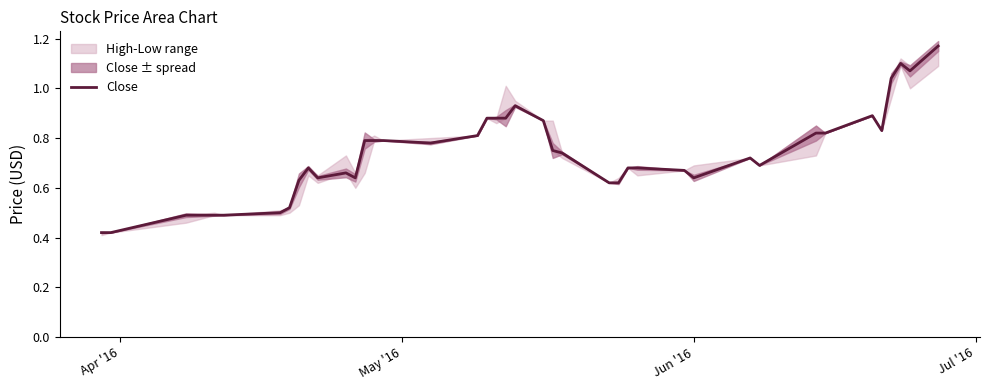

Reading left to right, what are all the values shown in this chart?

0.4	0.4	0.5	0.5	0.5	0.5	0.5	0.6	0.7	0.6	0.7	0.6	0.8	0.8	0.8	0.8	0.8	0.9	0.9	0.9	0.9	0.9	0.8	0.7	0.6	0.6	0.7	0.7	0.7	0.6	0.7	0.7	0.8	0.8	0.9	0.8	1.0	1.1	1.1	1.2